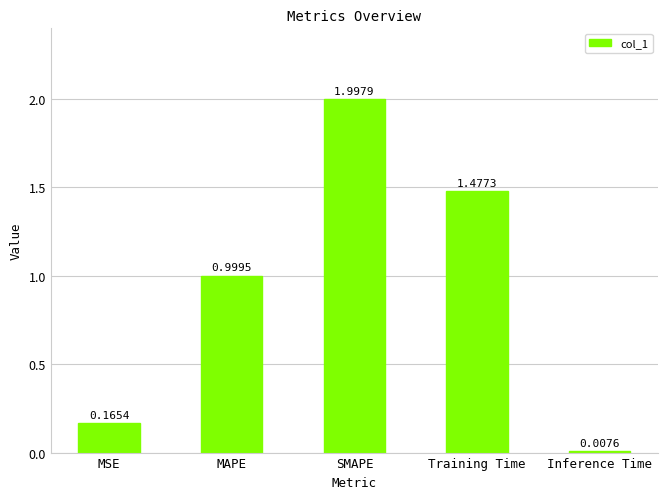

Which category has the lowest value across all series?

Inference Time